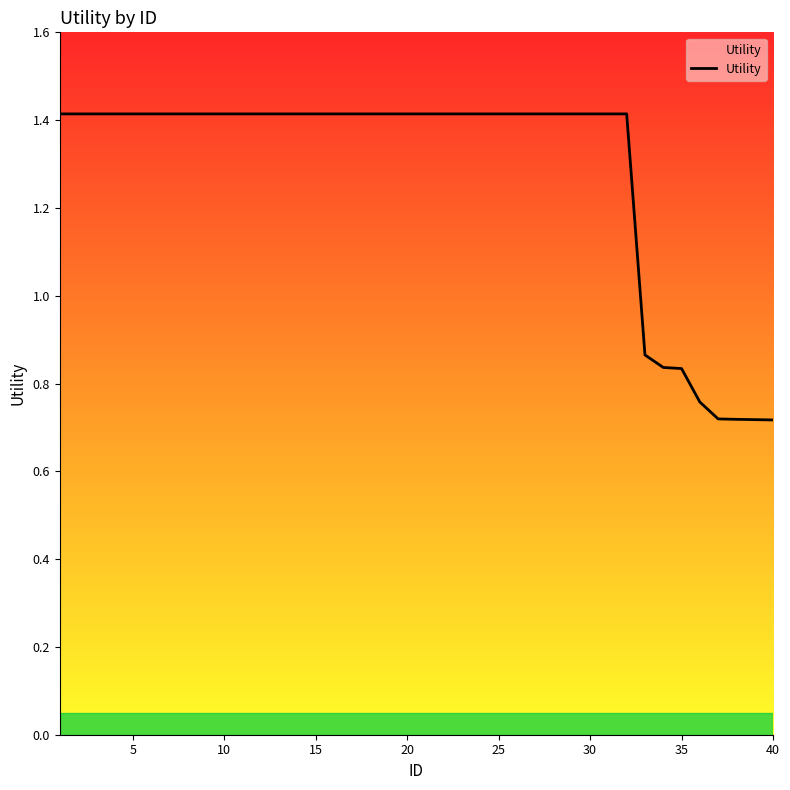

What is the greatest value displayed?

1.4